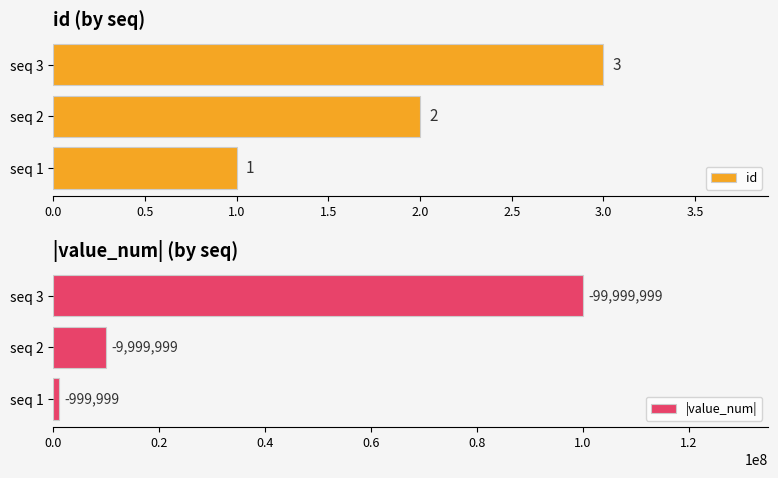

True or false: id has a value of 1 at seq 1.

True